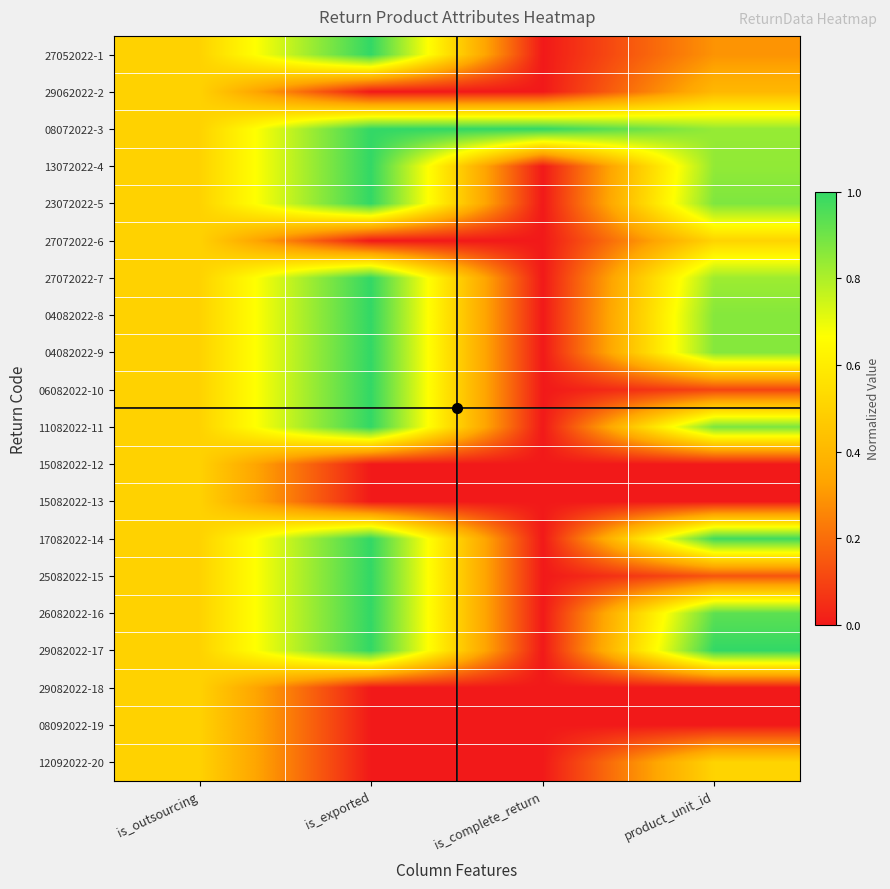

Which label corresponds to the smallest value in the chart?

is_complete_return